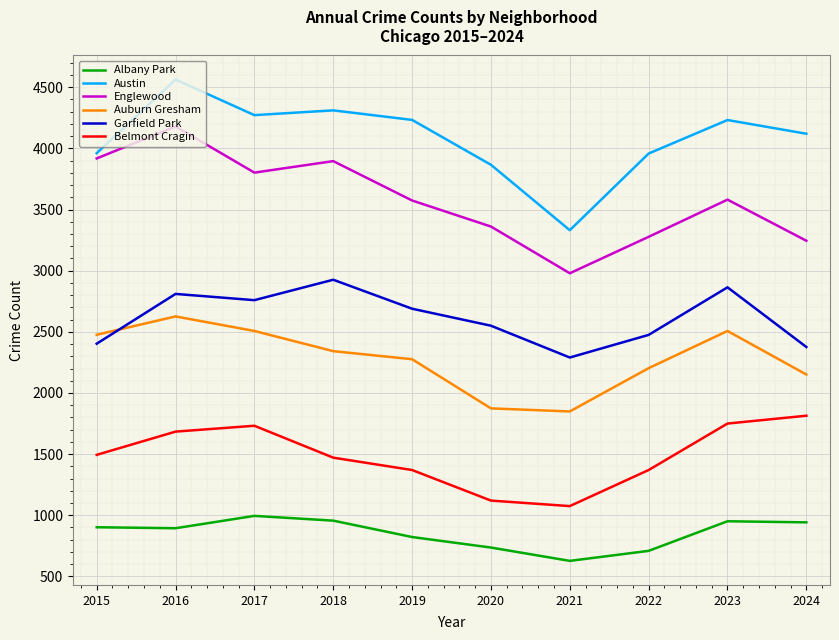

What value does the Auburn Gresham series have at 2021, to the nearest 100?

1800